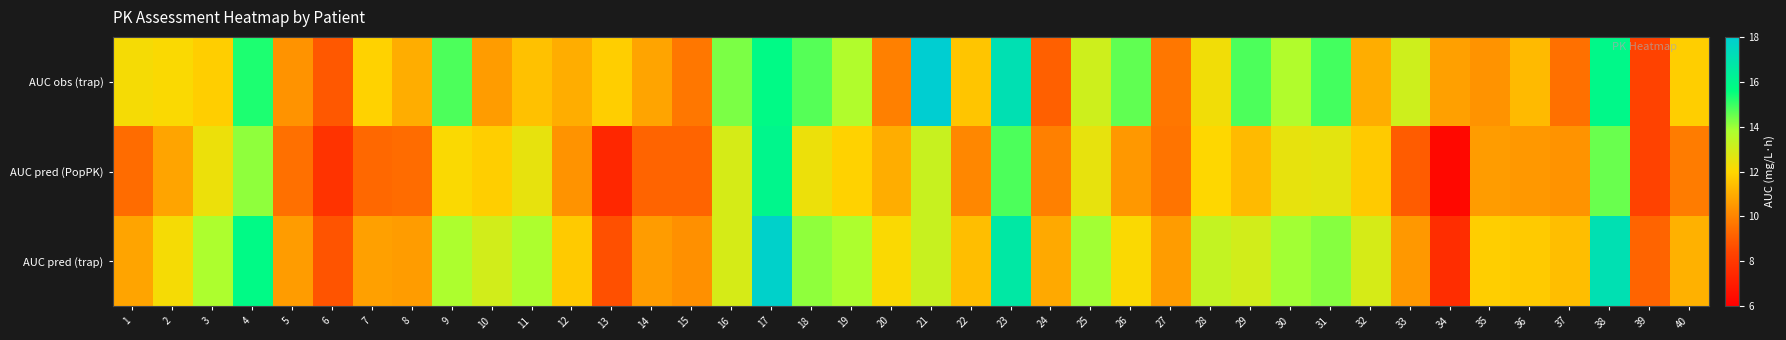

Reading left to right, extract all data points from this chart.

AUC obs (trap): 1=12.2	2=12.1	3=11.8	4=15.3	5=10.4	6=8.9	7=11.9	8=11.0	9=14.8	10=10.6	11=11.5	12=11.0	13=11.8	14=10.8	15=9.7	16=14.3	17=15.8	18=14.7	19=13.7	20=9.9	21=18.6	22=11.6	23=17.1	24=9.1	25=13.1	26=14.6	27=9.7	28=12.3	29=14.8	30=13.7	31=14.9	32=11.0	33=13.1	34=10.7	35=10.4	36=11.3	37=9.5	38=15.9	39=8.3	40=11.8
AUC pred (PopPK): 1=9.4	2=10.8	3=12.4	4=14.1	5=9.5	6=7.8	7=9.3	8=9.4	9=12.1	10=11.8	11=12.5	12=10.4	13=7.4	14=9.2	15=9.2	16=12.9	17=16.0	18=12.4	19=11.9	20=11.0	21=13.2	22=10.1	23=14.8	24=9.9	25=12.5	26=10.5	27=9.6	28=12.0	29=11.3	30=12.5	31=12.6	32=11.7	33=9.0	34=6.3	35=10.6	36=10.5	37=10.4	38=14.5	39=8.3	40=9.8
AUC pred (trap): 1=10.8	2=12.2	3=13.8	4=15.8	5=10.6	6=8.8	7=10.7	8=10.6	9=13.8	10=13.0	11=13.8	12=11.7	13=8.7	14=10.6	15=10.3	16=12.9	17=17.8	18=14.1	19=13.8	20=12.1	21=13.2	22=11.4	23=16.7	24=10.9	25=13.9	26=12.1	27=10.6	28=13.3	29=13.0	30=13.9	31=14.2	32=12.9	33=10.5	34=7.6	35=11.8	36=11.7	37=11.4	38=17.1	39=9.2	40=11.1